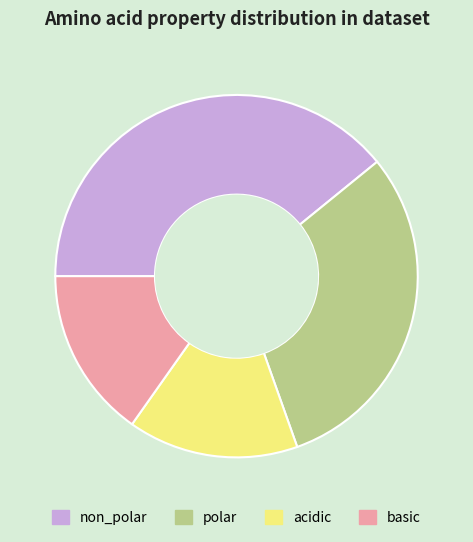

Between acidic and polar, which is larger?

polar